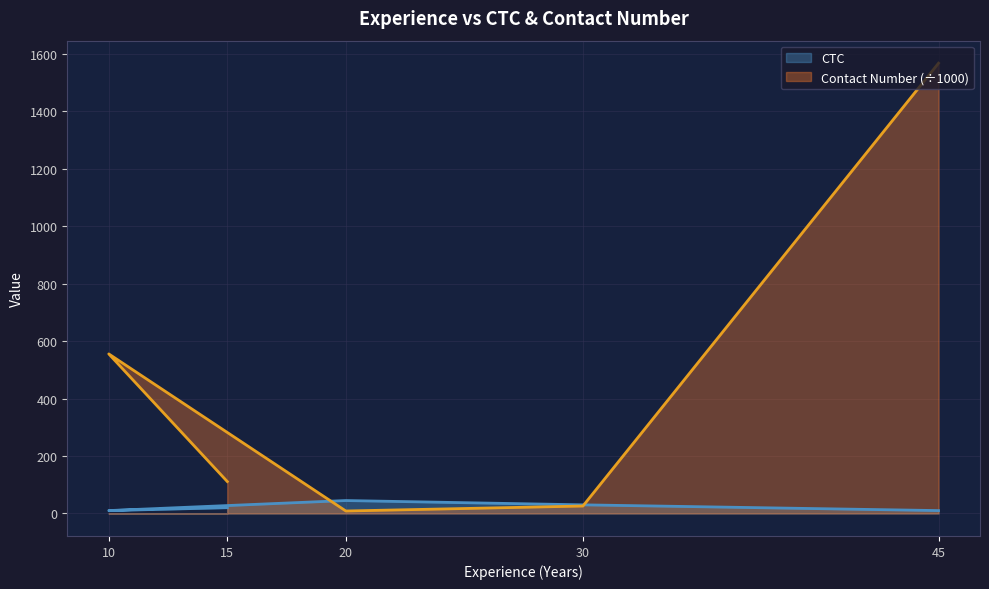

At which category is the sum across all series the highest?

45